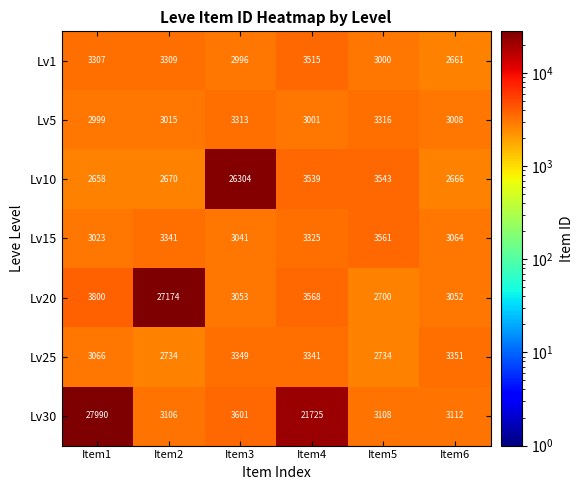

The value of Lv20 at Item2 is 27174. True or false?

True